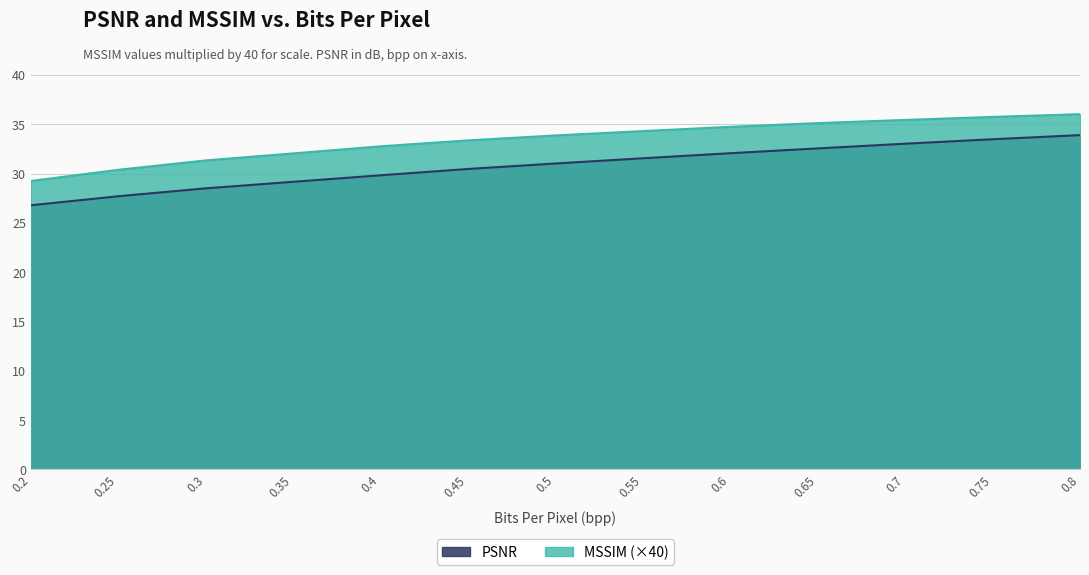

True or false: MSSIM has more than 1 interior local peaks.

False